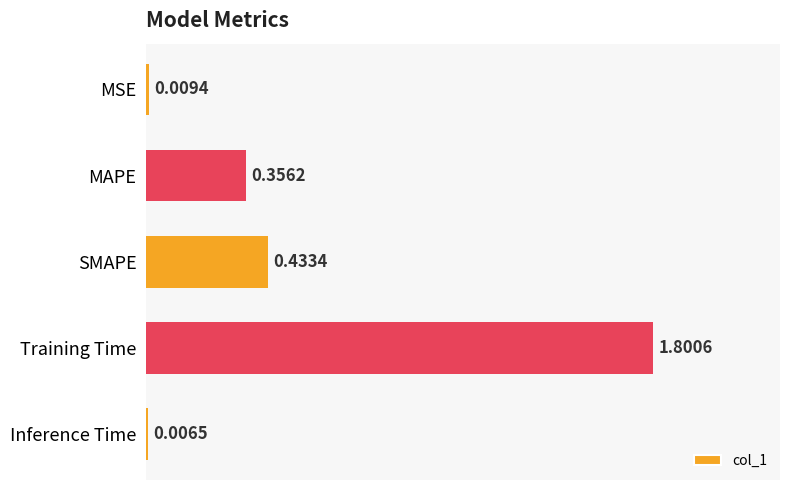

Which has a higher value, SMAPE or Training Time?

Training Time